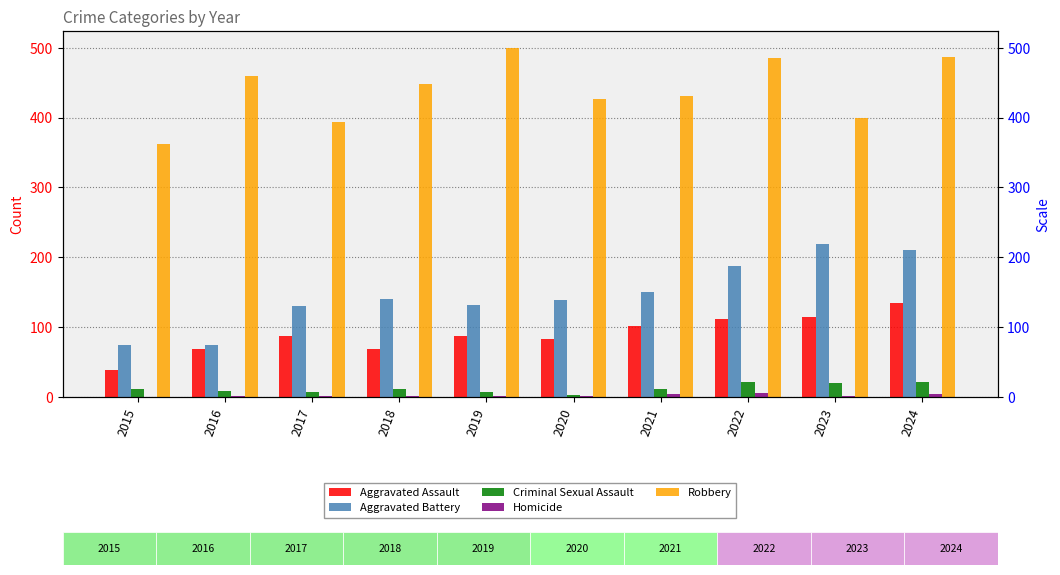

At how many categories does at least one series exceed 58?

10